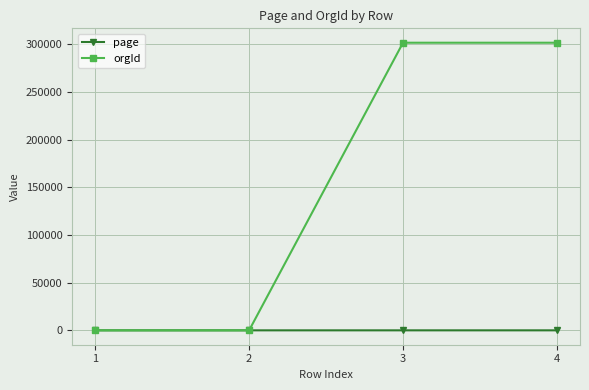

At how many categories does at least one series exceed 108543?

2